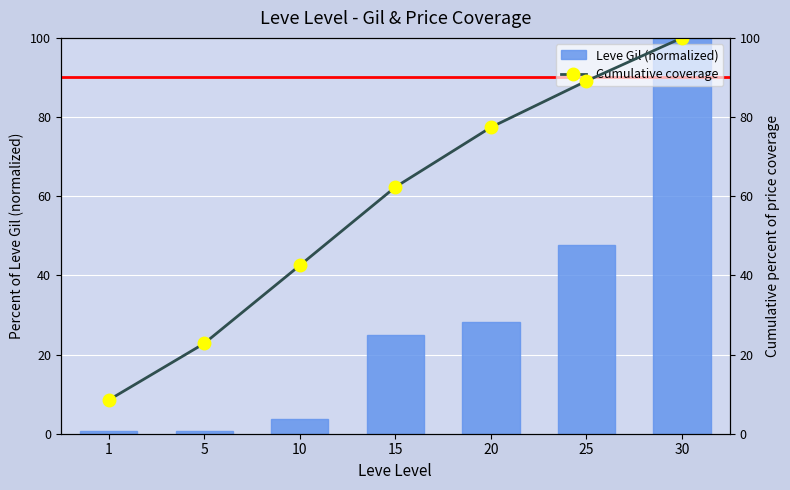

At which label does Cumulative coverage reach its peak?

30